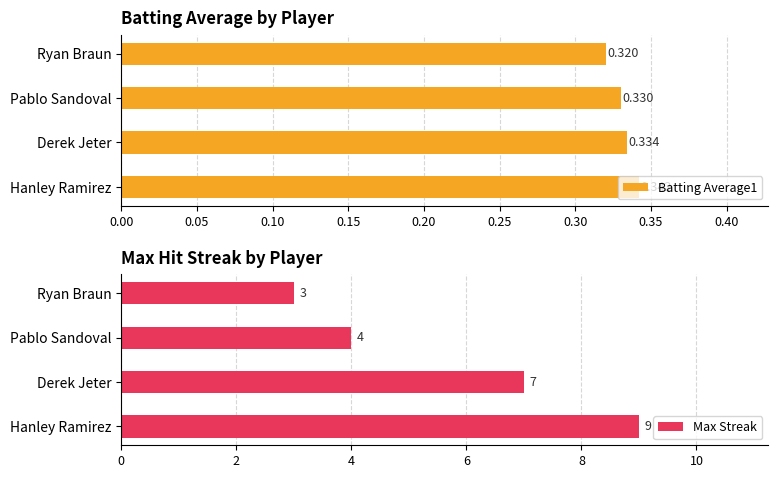

What is the value of the Batting Average1 bar at the 4th from the left?

0.3